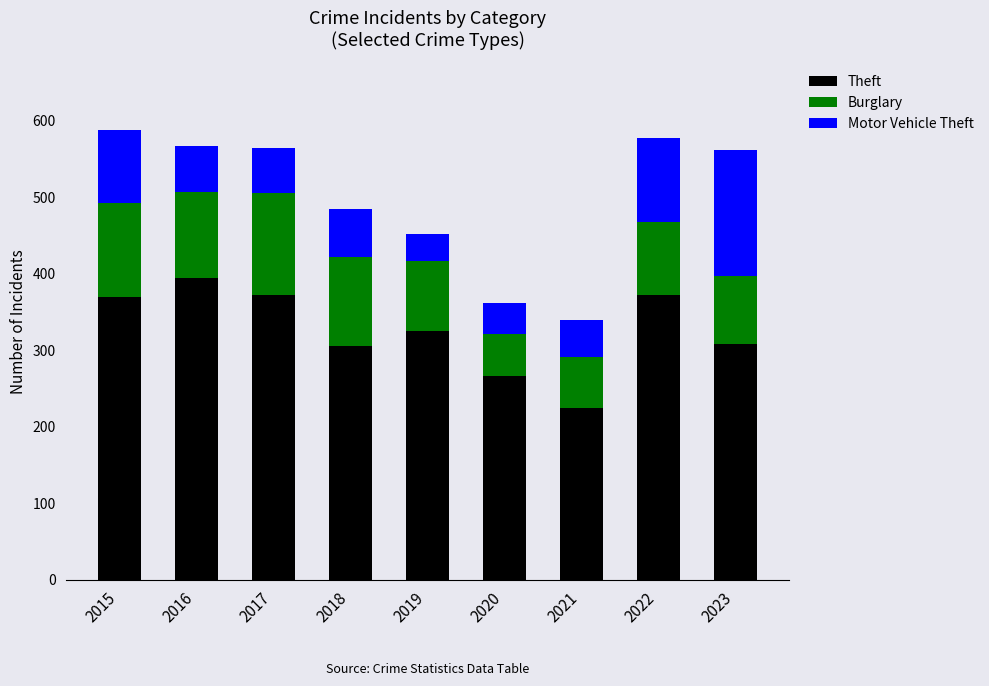

What is the sum of the Theft values at 2016 and 2022?

766